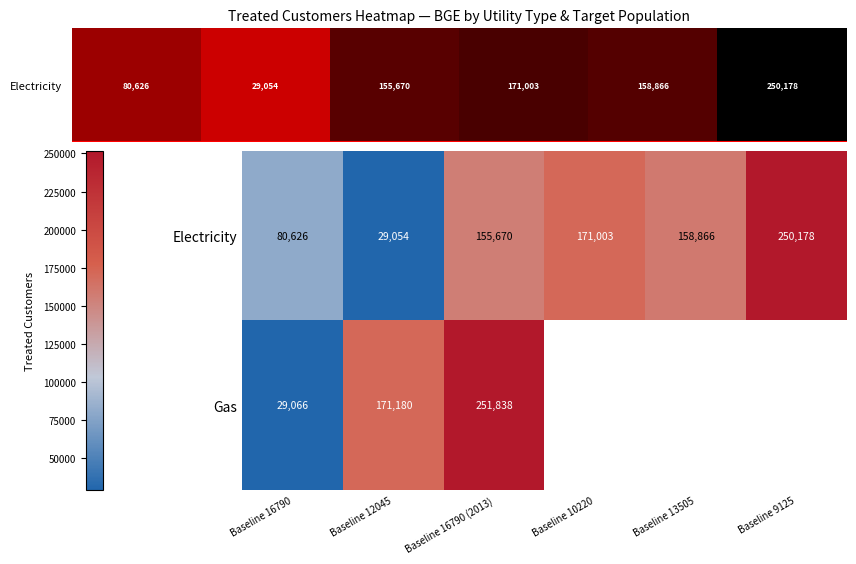

Read the Electricity value at Baseline 13505, to the nearest 50.

158850